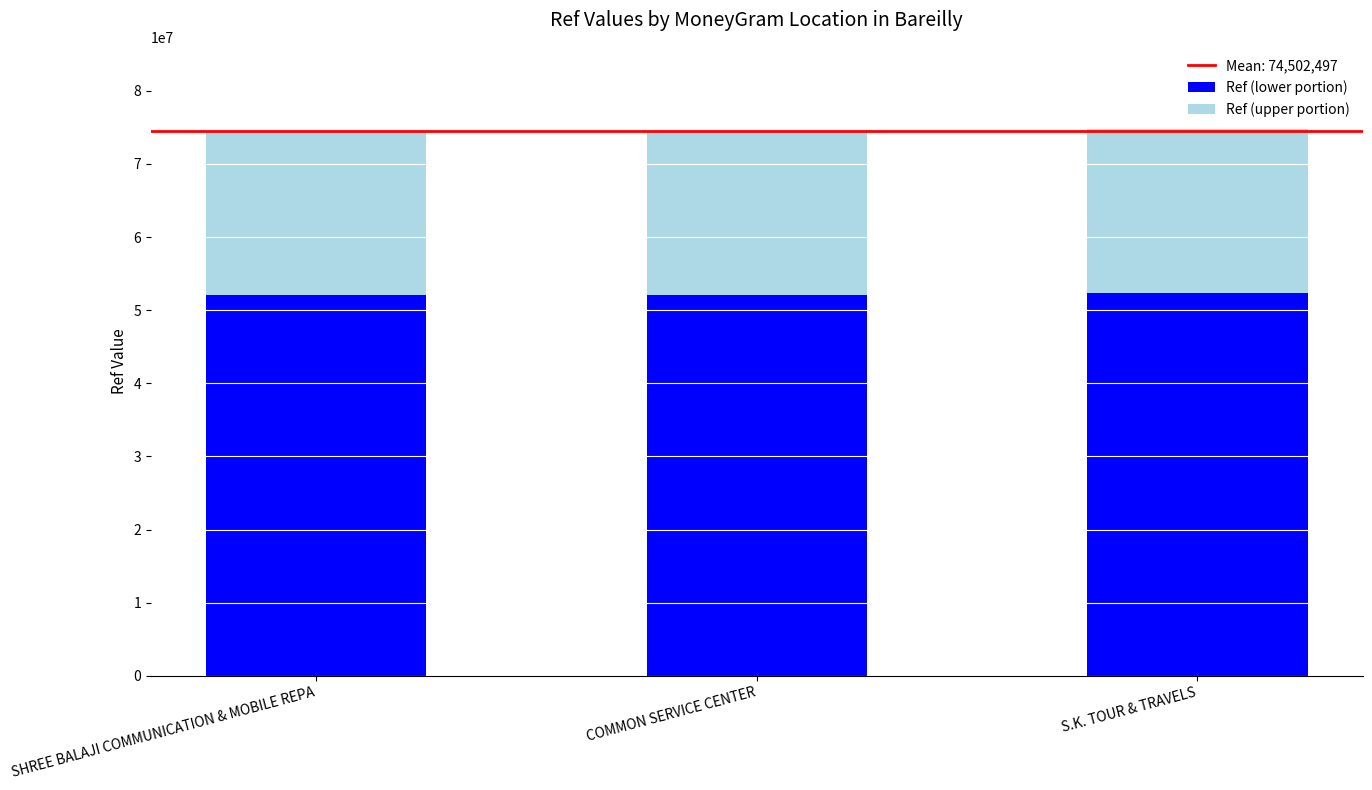

True or false: Ref (lower portion) has a value of 84314118.7 at SHREE BALAJI COMMUNICATION & MOBILE REPA.

False